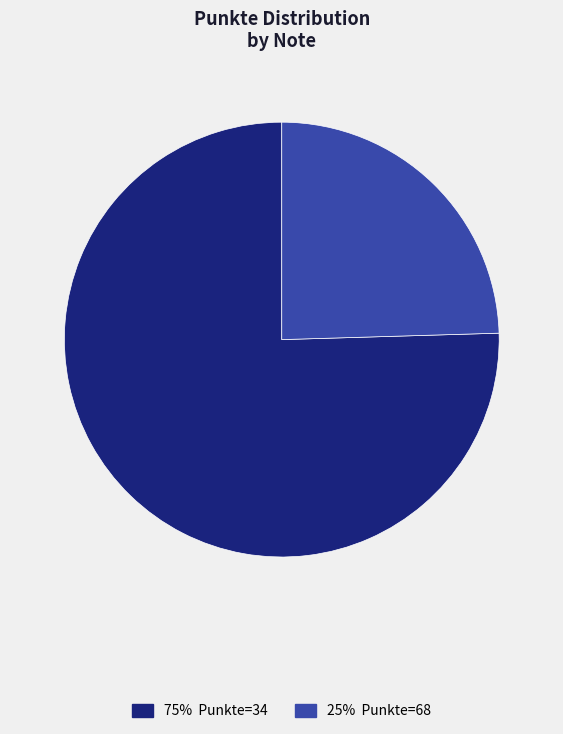

Does any single category account for the majority?

Yes